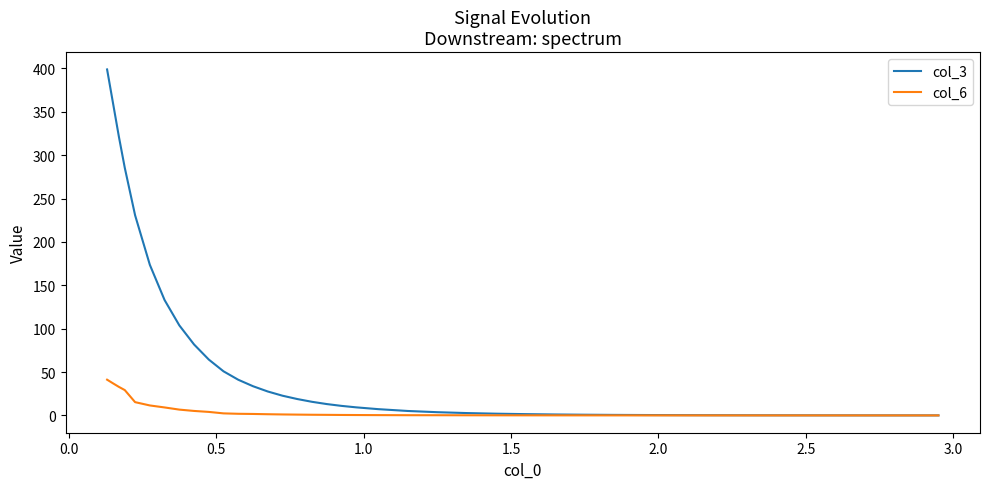

List the series in order of their overall mean, lowest first.

col_6, col_3